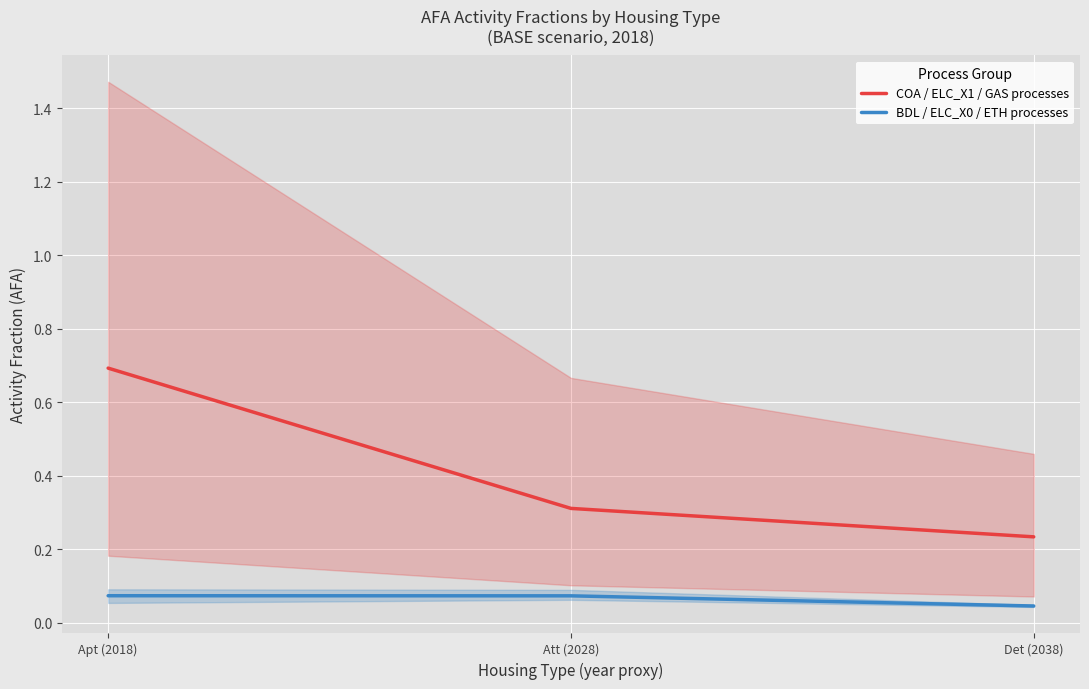

What is the total value across all series at Det (2038)?

0.3